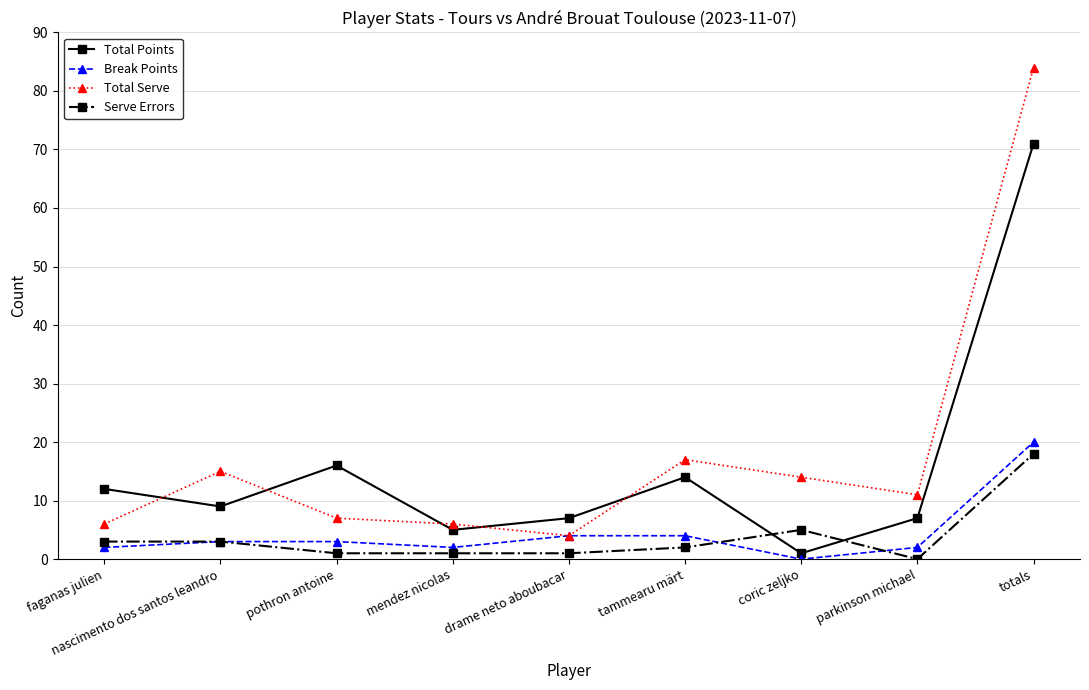

Is it true that Break Points equals 34 at totals?

False